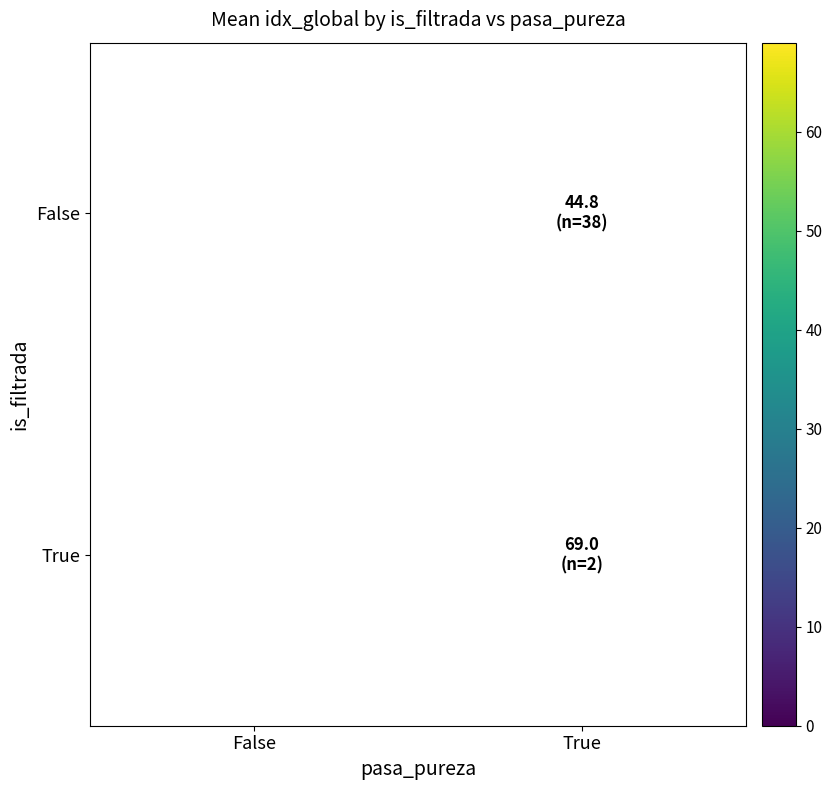

At how many categories does at least one series exceed 11?

1